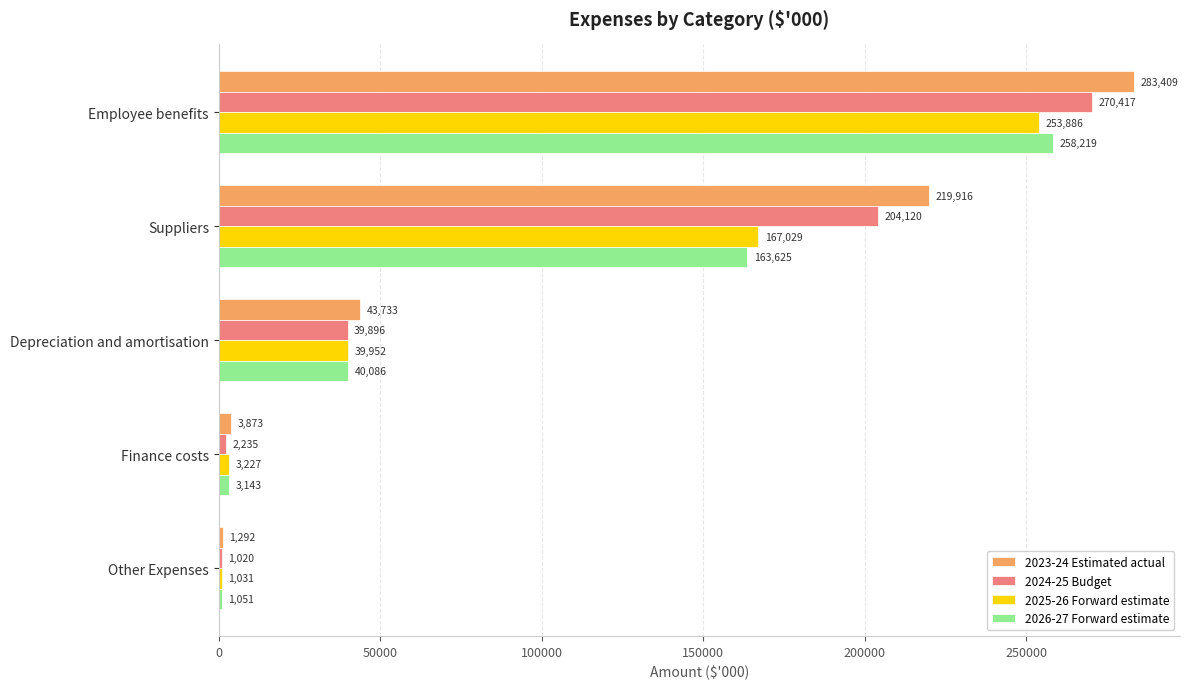

Rank the series by their maximum value, from lowest to highest.

2025-26 Forward estimate, 2026-27 Forward estimate, 2024-25 Budget, 2023-24 Estimated actual